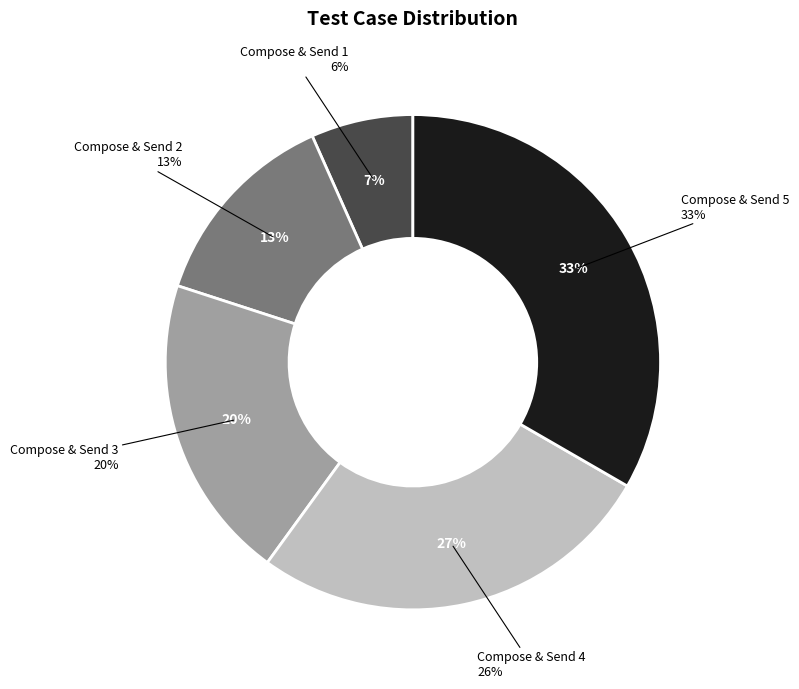

How much of the chart is everything except Compose & Send 3?

80.0%